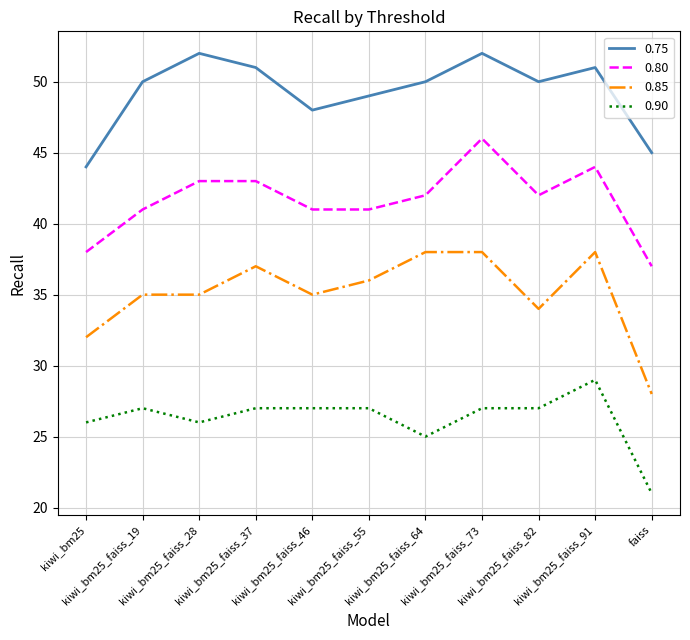

Which series has the largest range (max minus min)?

0.85